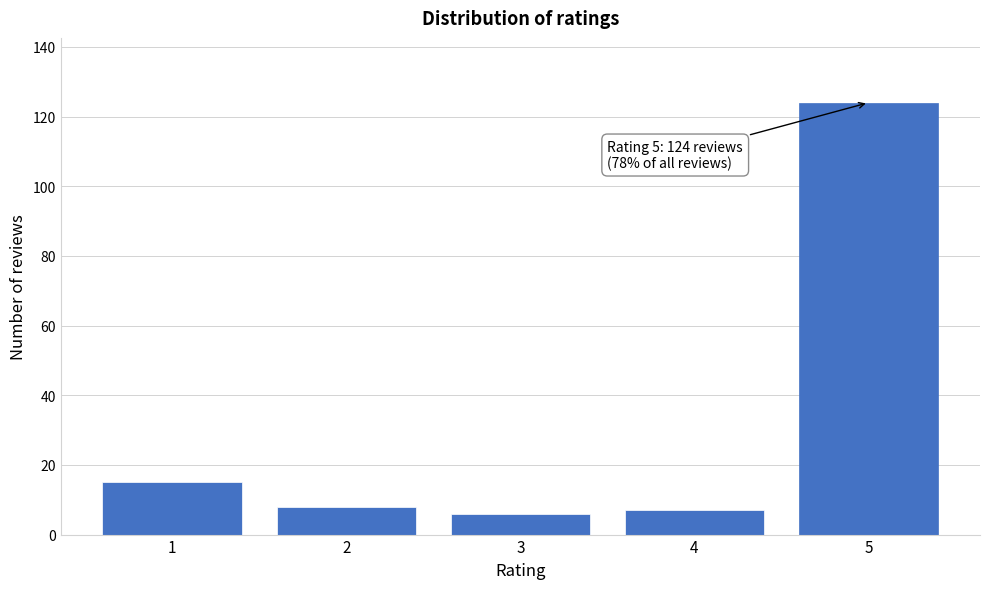

Reading left to right, list all the values displayed in this chart.

15	8	6	7	124